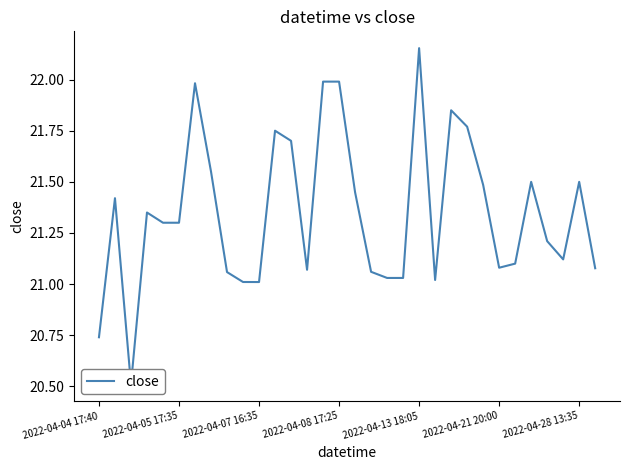

What is the average value?

21.3